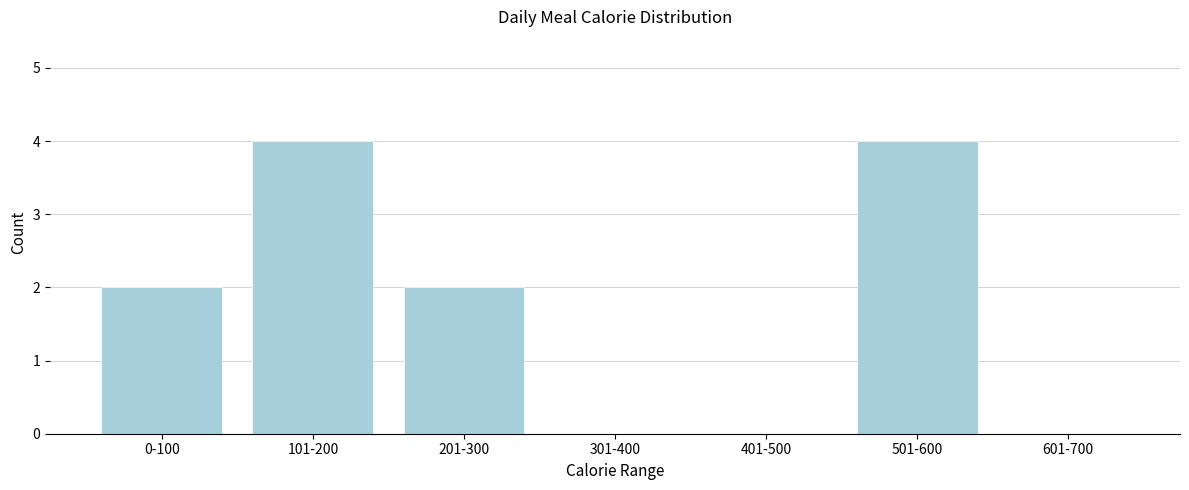

Reading left to right, what are all the values shown in this chart?

0-100=2	101-200=4	201-300=2	301-400=0	401-500=0	501-600=4	601-700=0